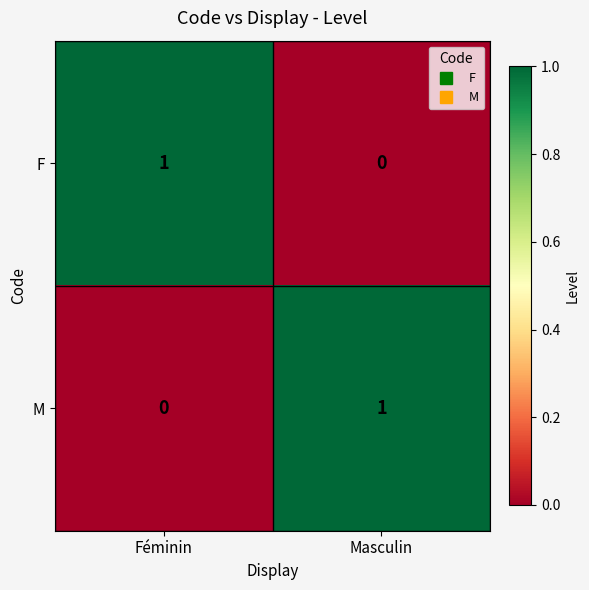

What is the maximum value shown in the chart?

1